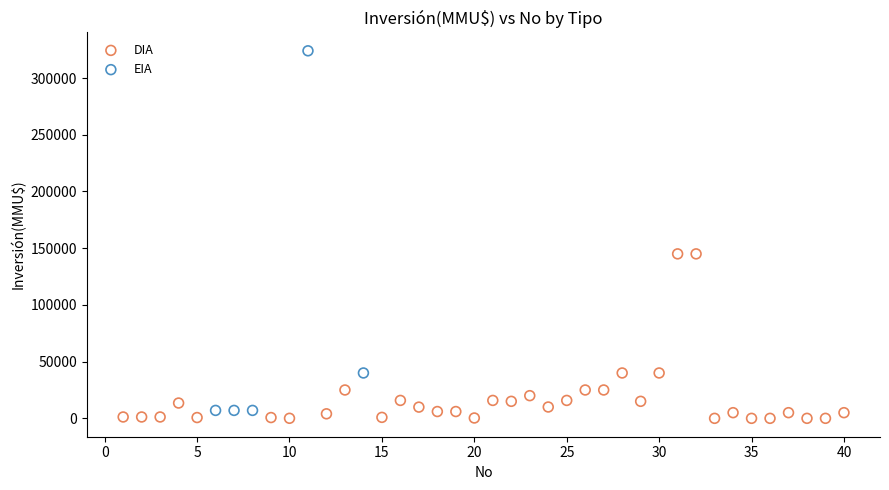

Which series has the largest Y range (max minus min)?

EIA